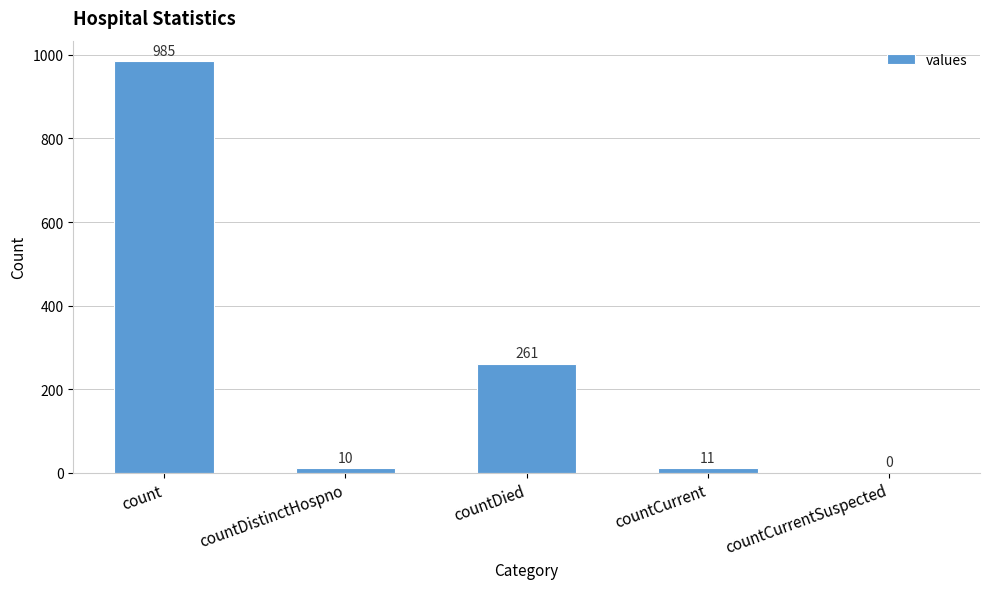

Between countDistinctHospno and count, which is larger?

count